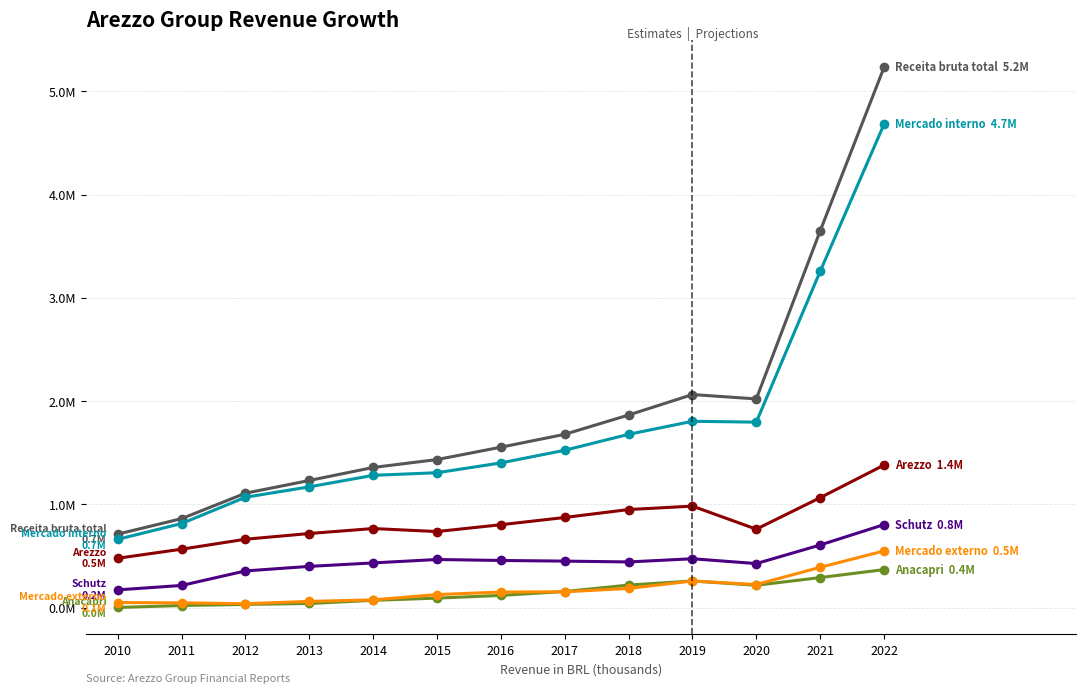

Reading left to right, transcribe all the data shown in this chart.

Receita bruta total: 712867	862620	1108739	1232085	1357996	1434658	1554147	1678873	1865768	2063929	2021609	3647442	5229907
Mercado interno: 662481	815197	1069609	1170419	1281801	1307096	1402008	1524408	1678868	1804947	1796841	3256123	4680067
Arezzo: 479178	566886	663253	718658	766782	737549	803779	873839	950689	983757	760648	1065330	1381048
Schutz: 173072	215822	356510	400452	434063	467119	457648	451420	443471	474295	427641	607365	804735
Anacapri: 2611	21649	32203	41316	71748	93177	119357	157259	219554	259116	217745	292071	368964
Mercado externo: 50386	47422	39131	61666	76195	127562	152139	154465	186900	258982	224768	391319	549840